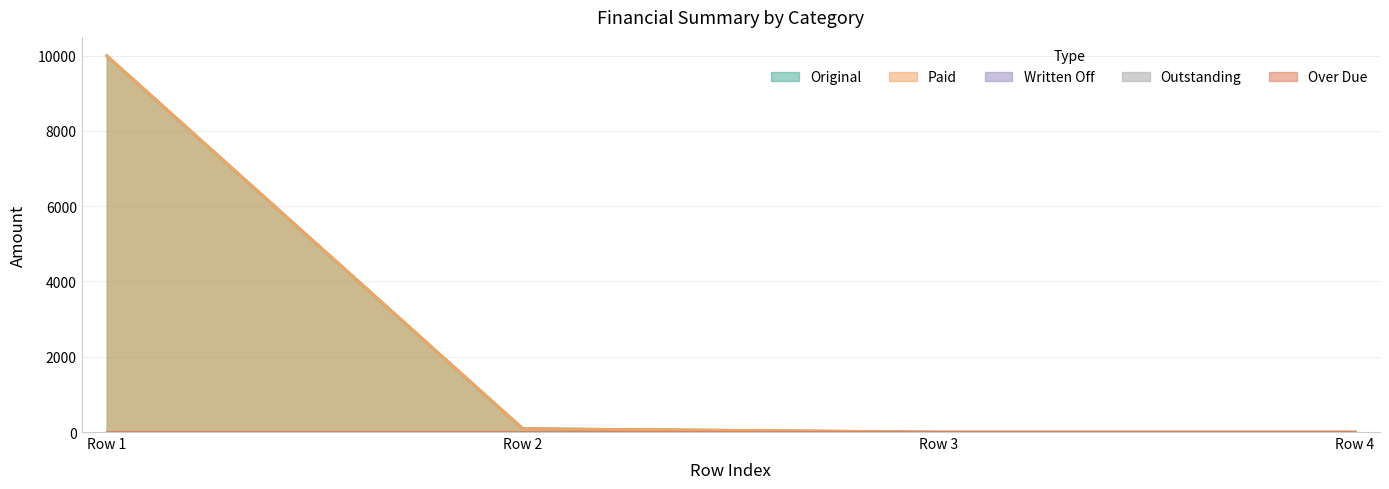

True or false: Paid and Over Due intersect in this chart.

False